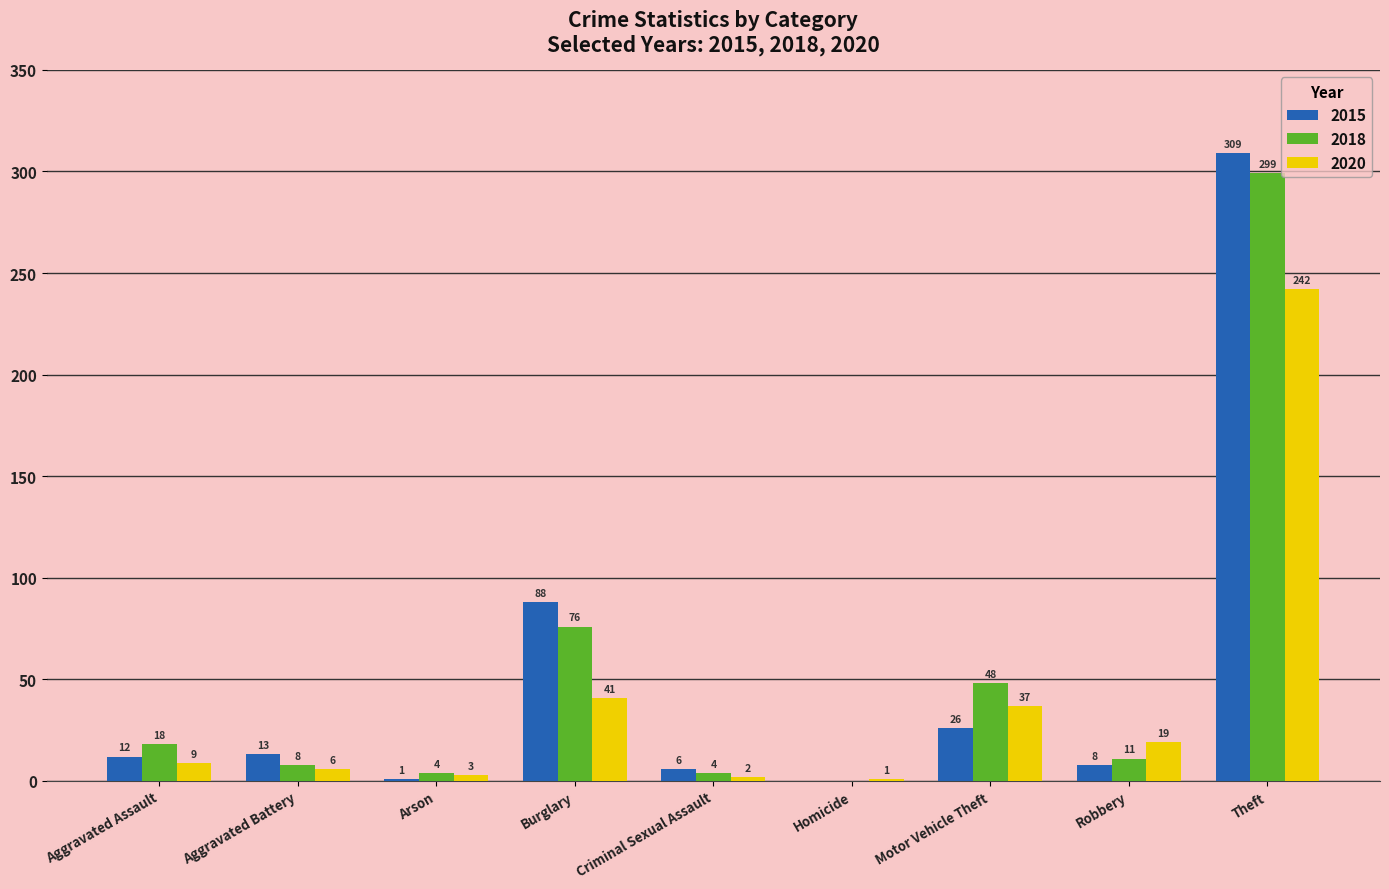

Which series has the largest total across all categories?

2018